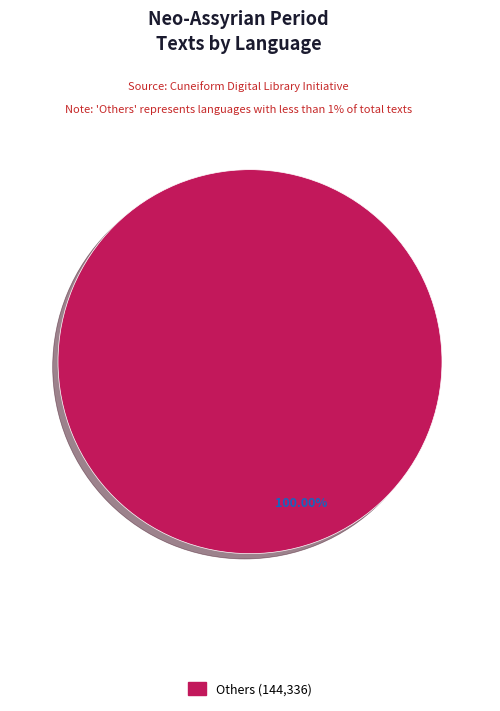

Is there a majority slice in this chart?

Yes